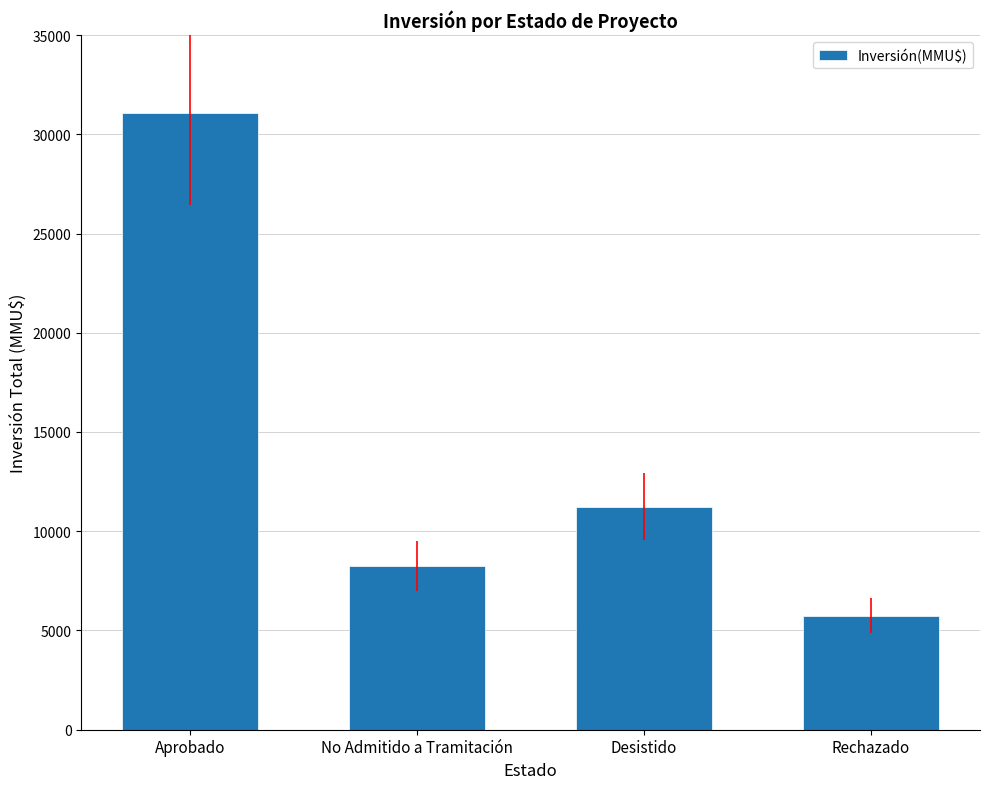

What value does the data have at Desistido, to the nearest 100?

11200